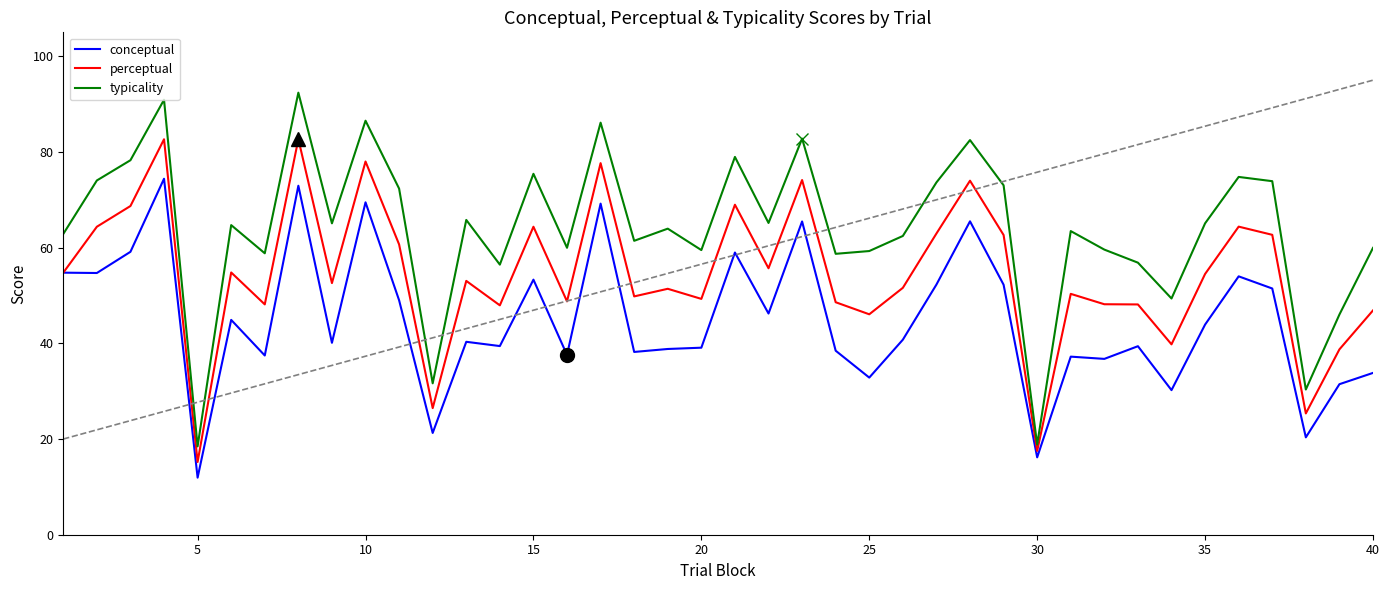

What is the lowest value of the typicality series?

18.5